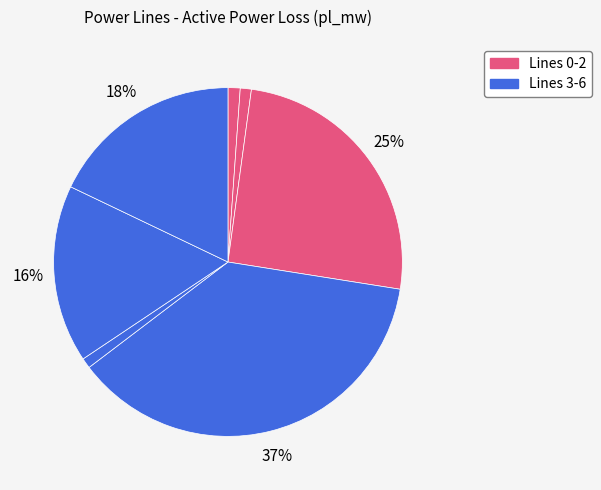

How many segments does this pie chart have?

7